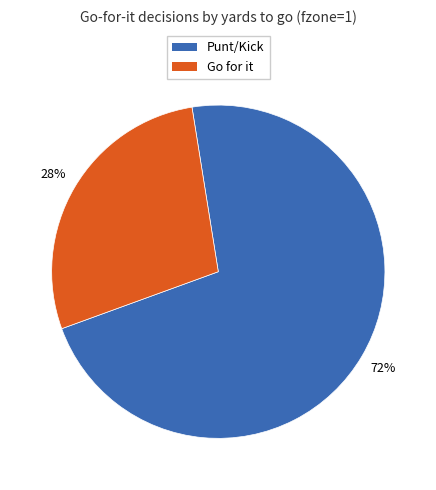

Is the sum of Go for it and Punt/Kick greater than half?

Yes